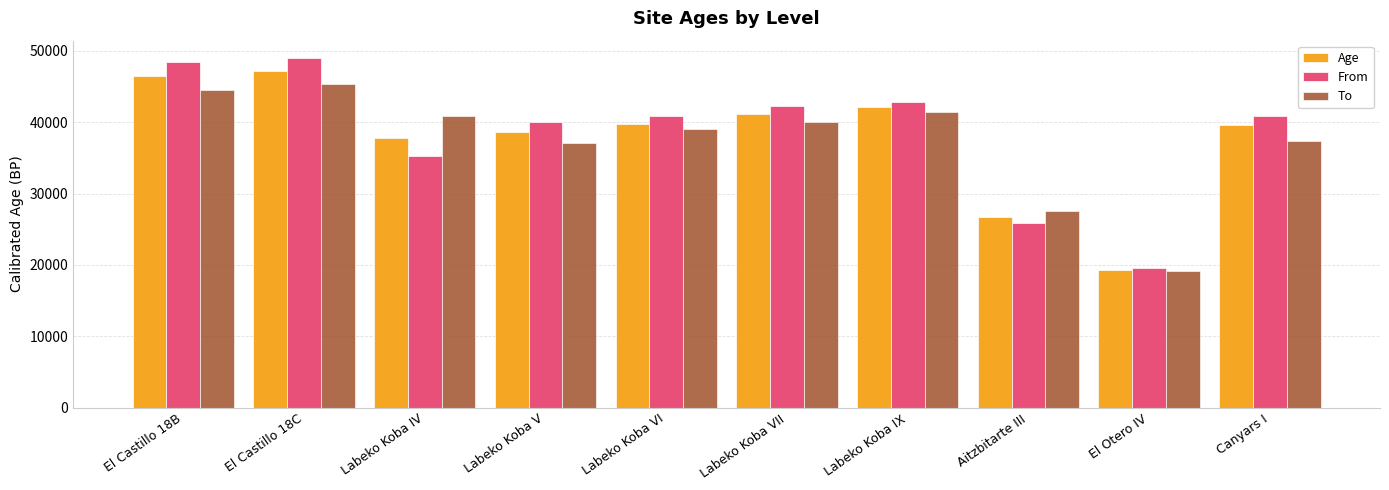

Is the value of To at Aitzbitarte III greater than the value of Age at El Castillo 18B?

No